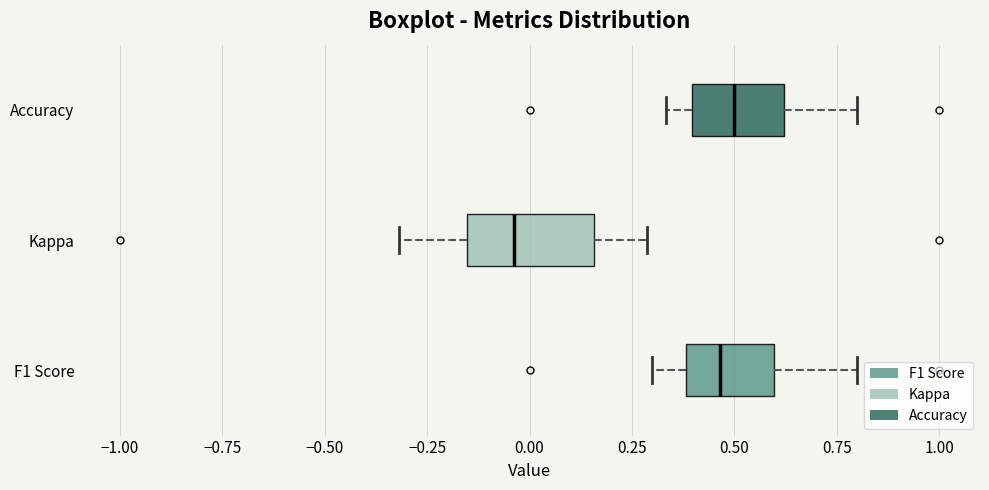

Which box has the furthest to the left median line?

Kappa